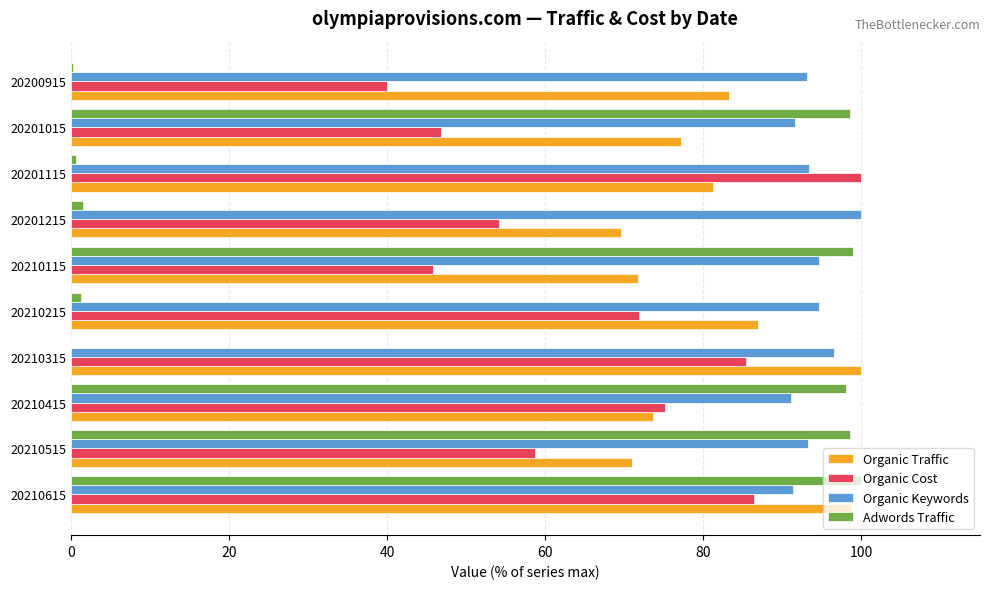

At which category is the sum across all series the highest?

20210615